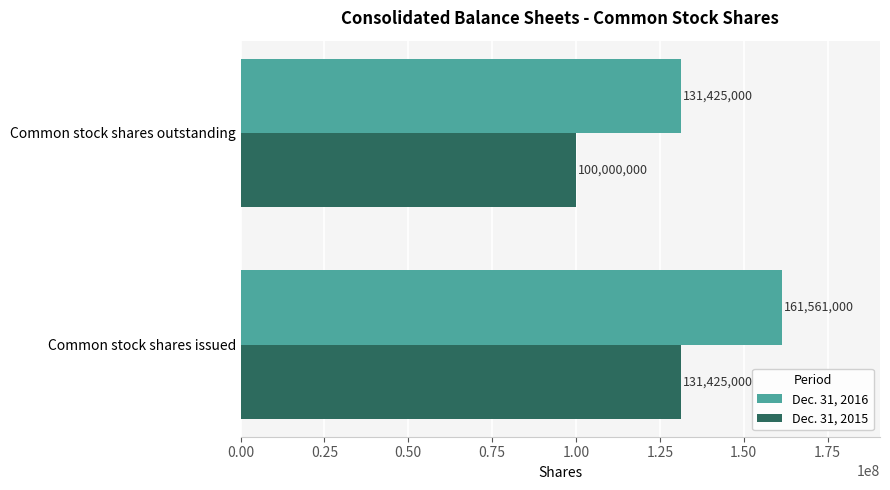

Which category has the highest value across all series?

Common stock shares issued